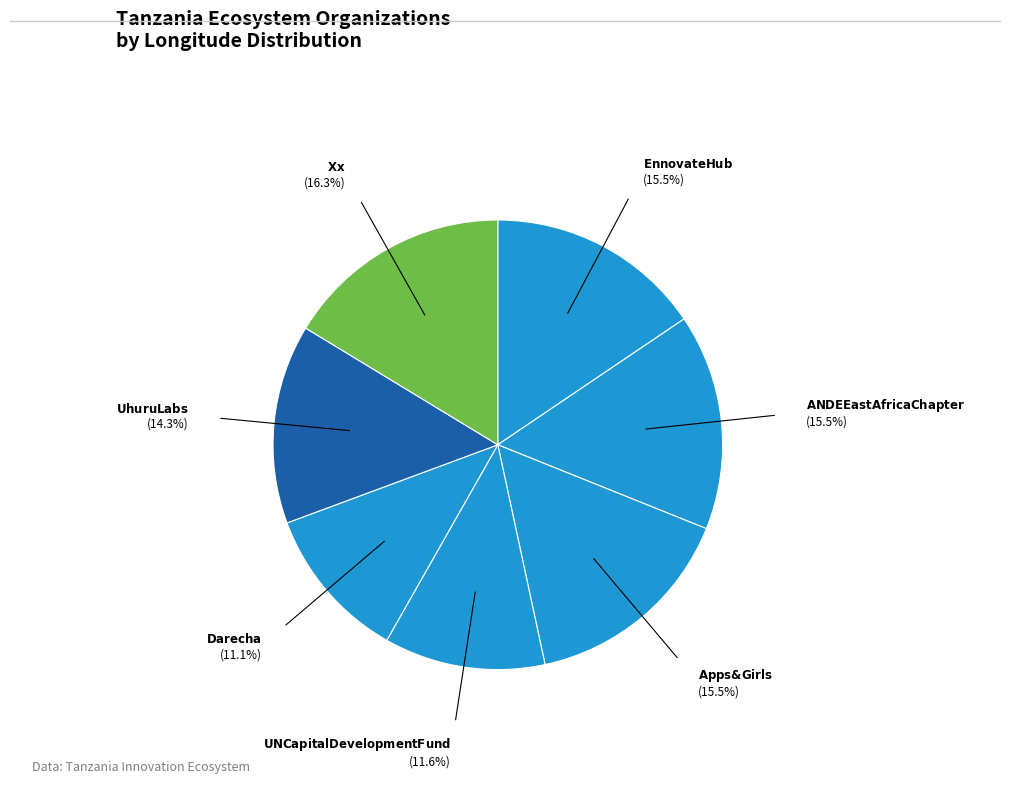

How many slices are in this pie chart?

7